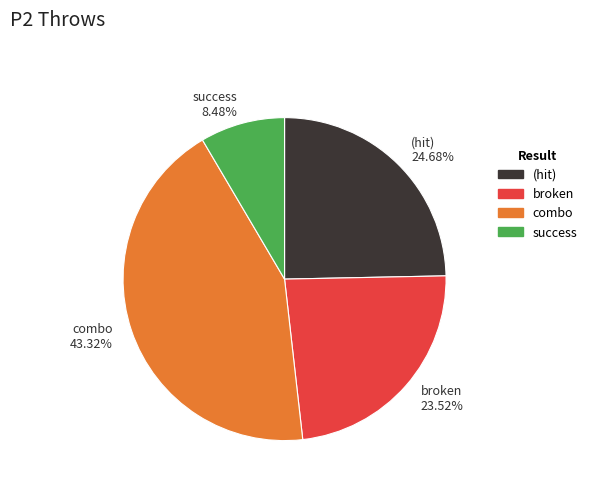

Which category has the smallest portion of the pie?

success 8.48%